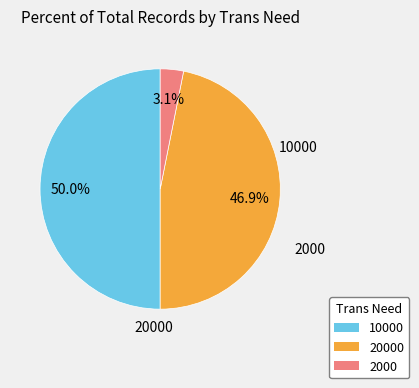

How many slices are in this pie chart?

3